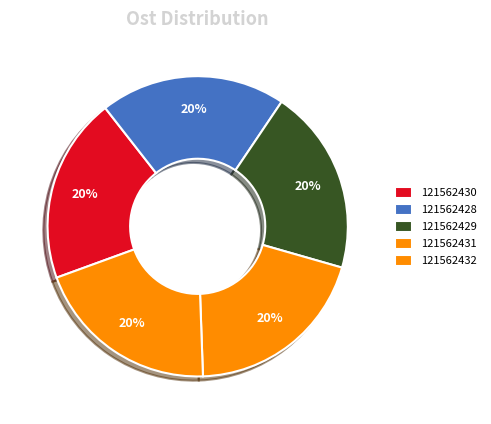

Approximately how many times larger is the value at 121562429 compared to 121562432?

1.0